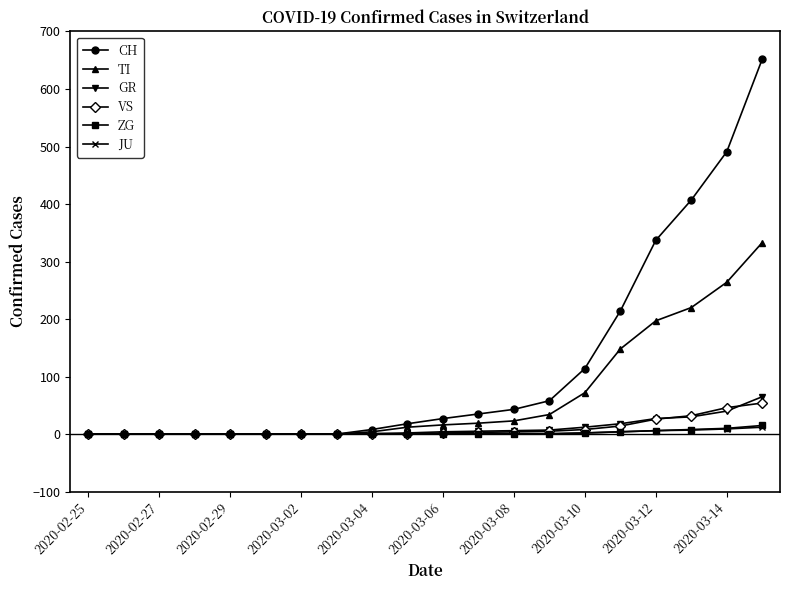

What are all the series names shown in the legend?

CH, TI, GR, VS, ZG, JU